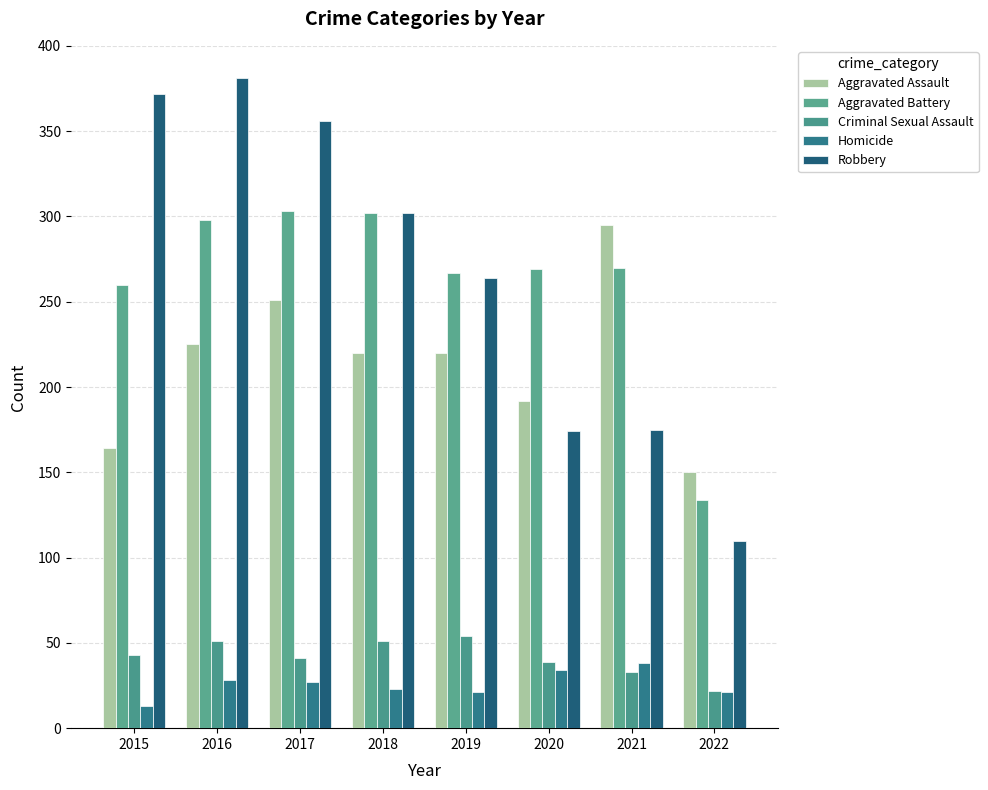

Which series has the largest range (max minus min)?

Robbery